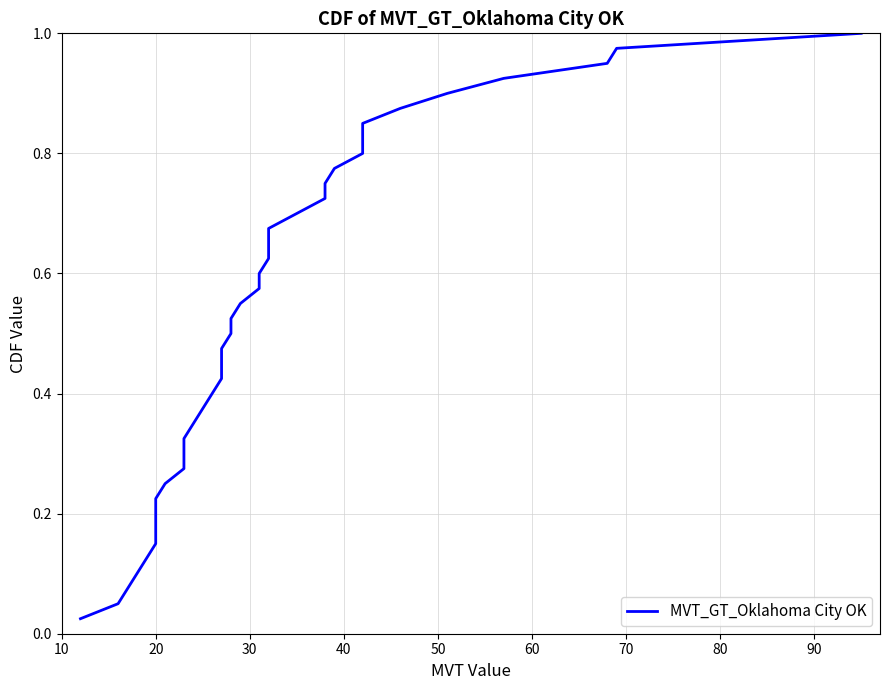

True or false: the data has more than 1 interior local peaks.

False